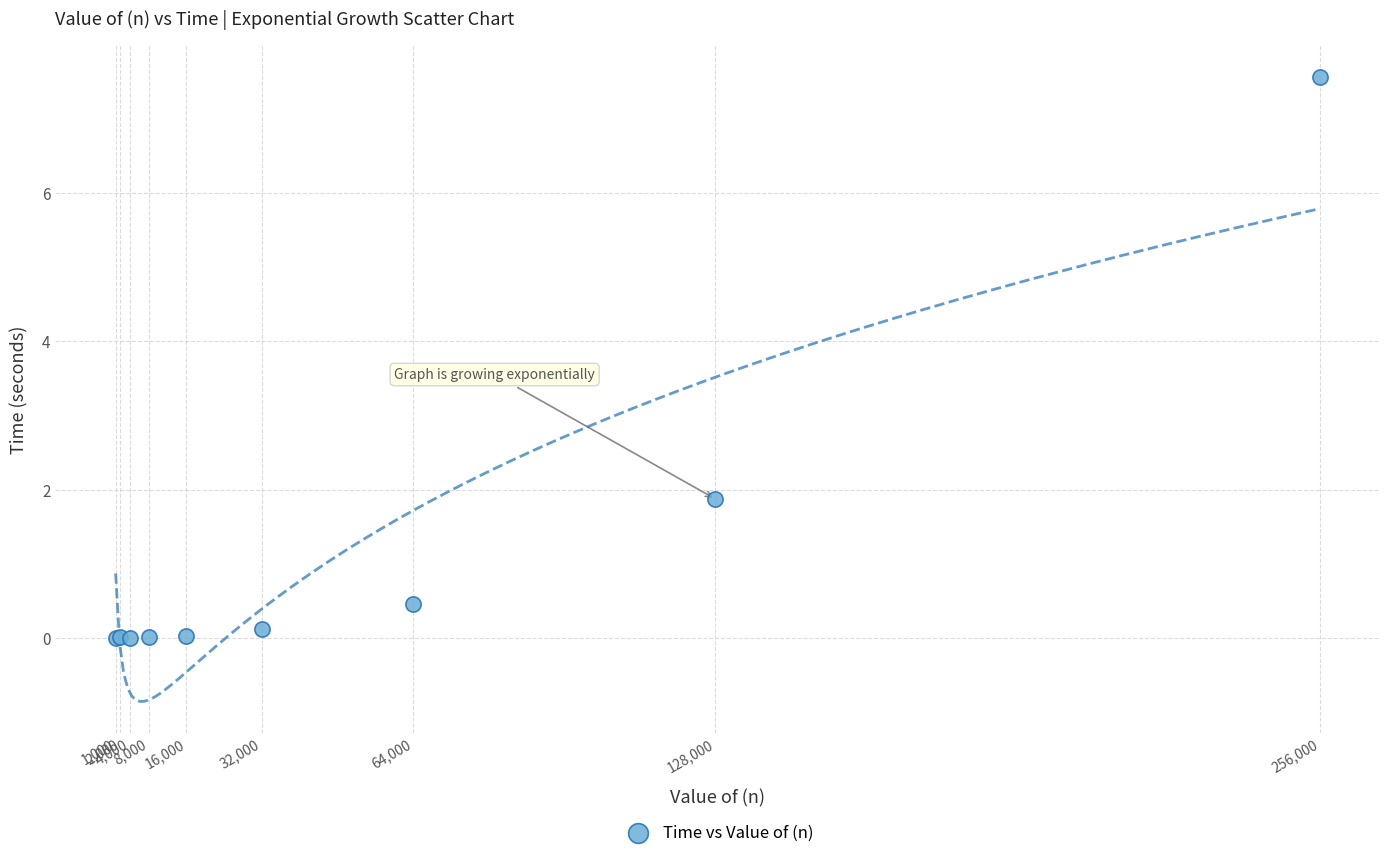

What Y value in the scatter plot is closest to 3?

1.9